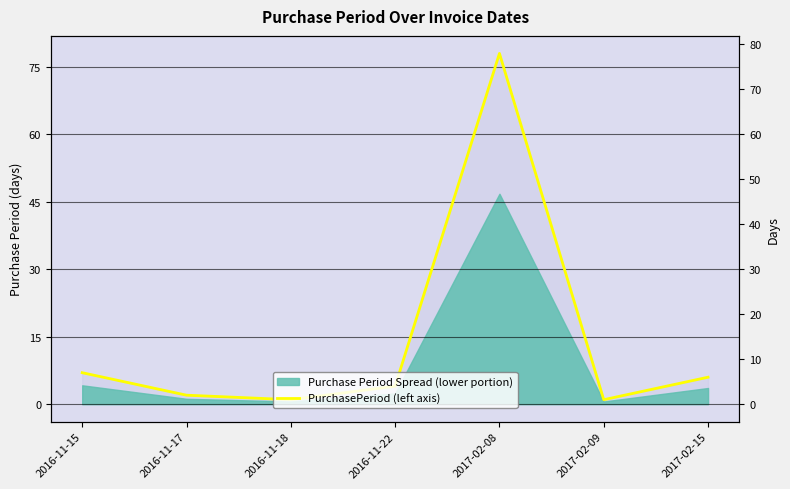

Does the chart display data point markers on the line(s)?

No